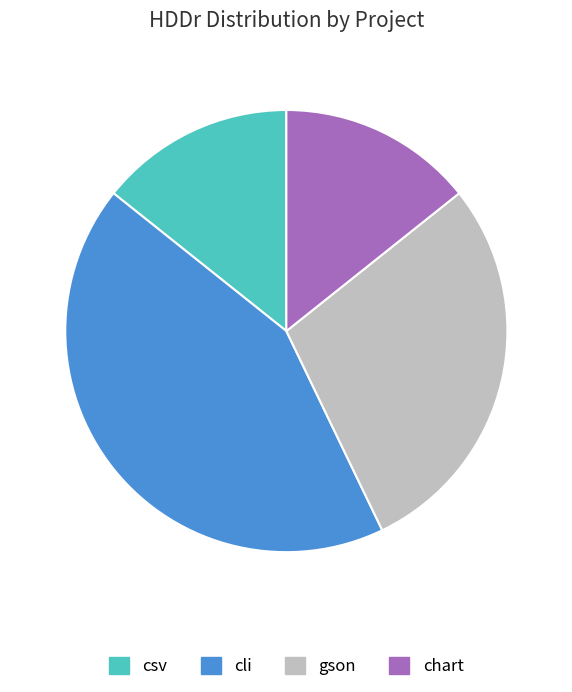

Which category has the biggest portion of the pie?

cli